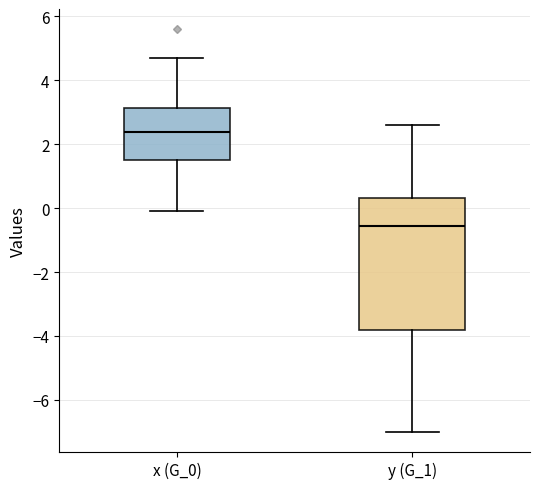

Reading left to right, transcribe this box plot: for each box, give where its median line is, the range the box spans, and where its two whiskers end, as read against the y-axis. The values are not printed on the chart, so give them approximately, as read against the axis.

x (G_0): median 2.4, box 1.6 to 3.2, whiskers 0.0 to 4.8
y (G_1): median -0.6, box -3.8 to 0.4, whiskers -7.0 to 2.6